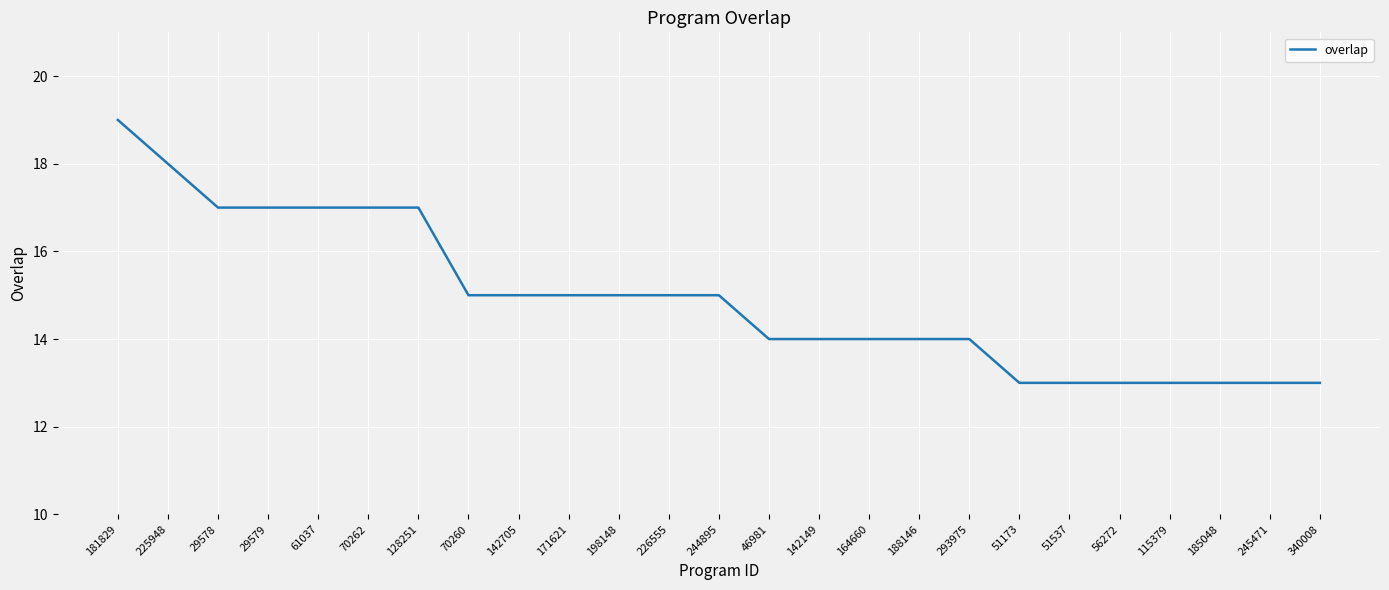

What is the sum of the values at 225948 and 61037?

35